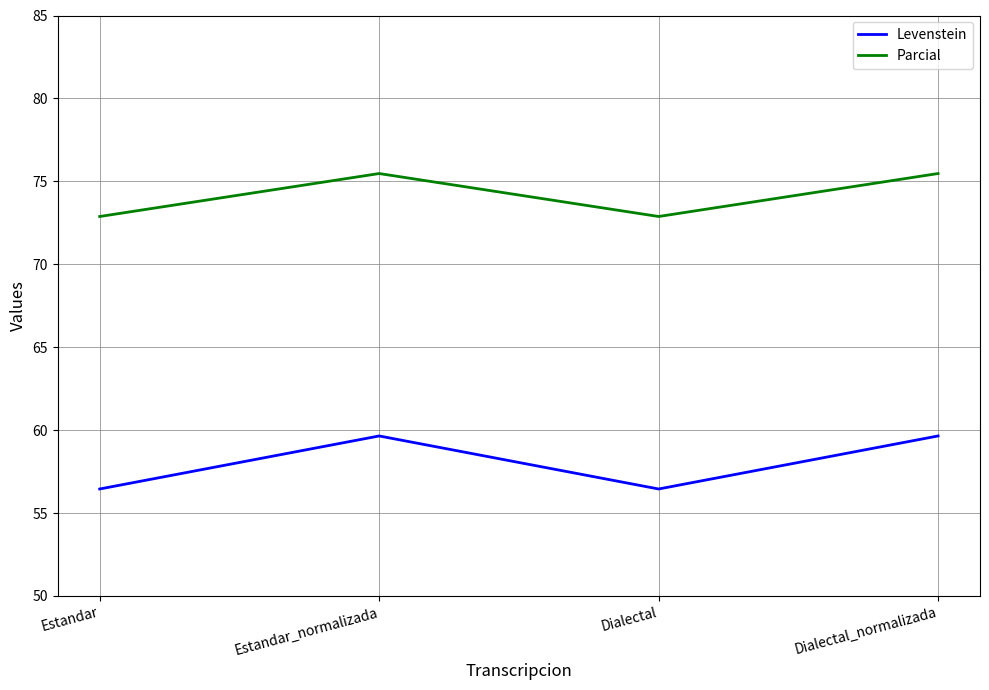

What position from the left is Dialectal?

3